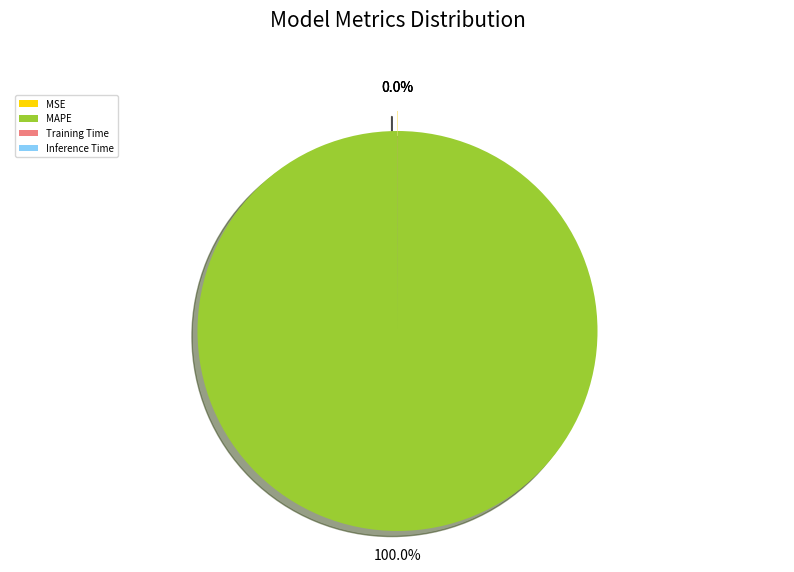

What percentage is the MAPE slice, to the nearest percent?

100%